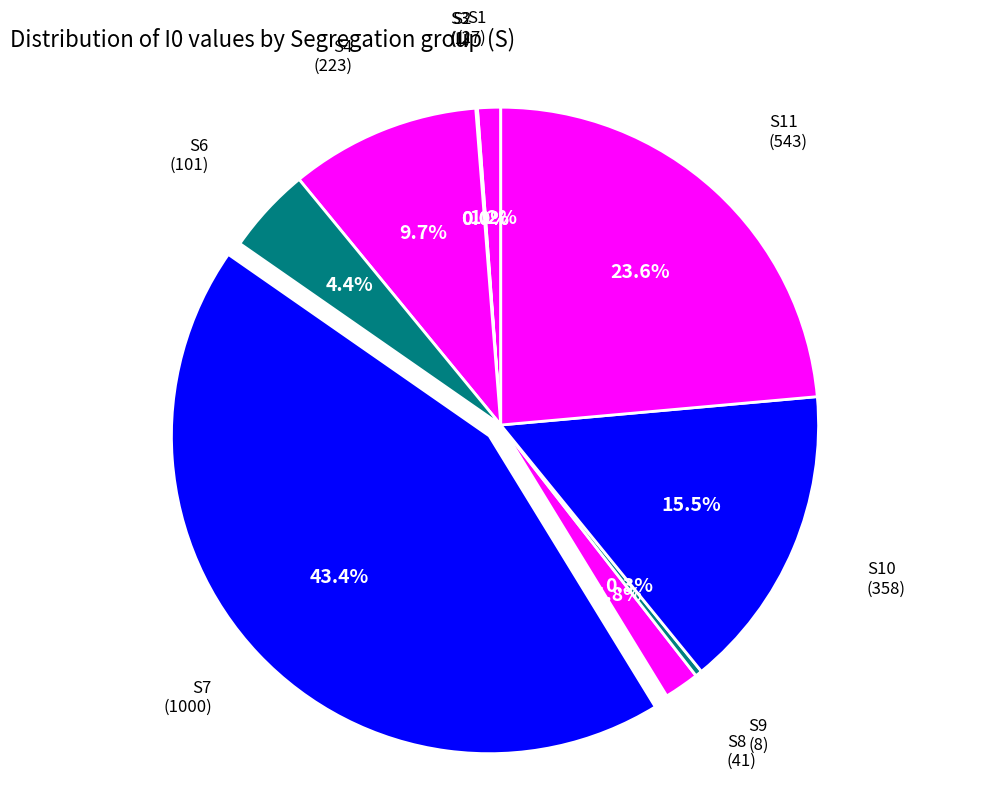

To the nearest percent, what percentage of the pie is S4?

10%